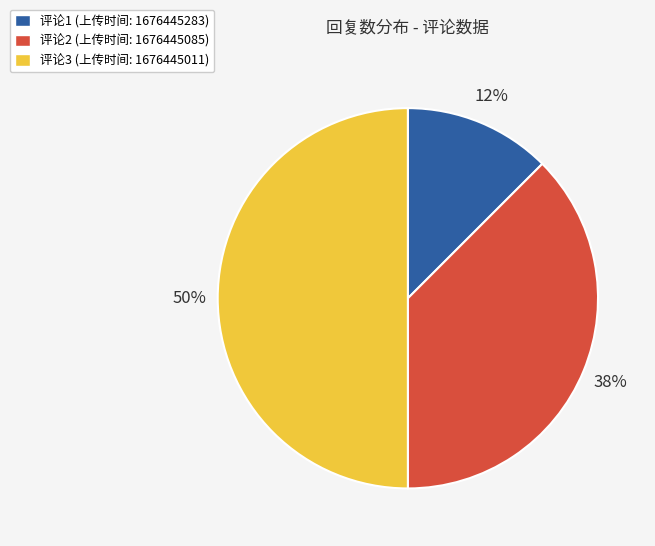

Does 评论1 (上传时间: 1676445283) account for over 50% of the chart?

No